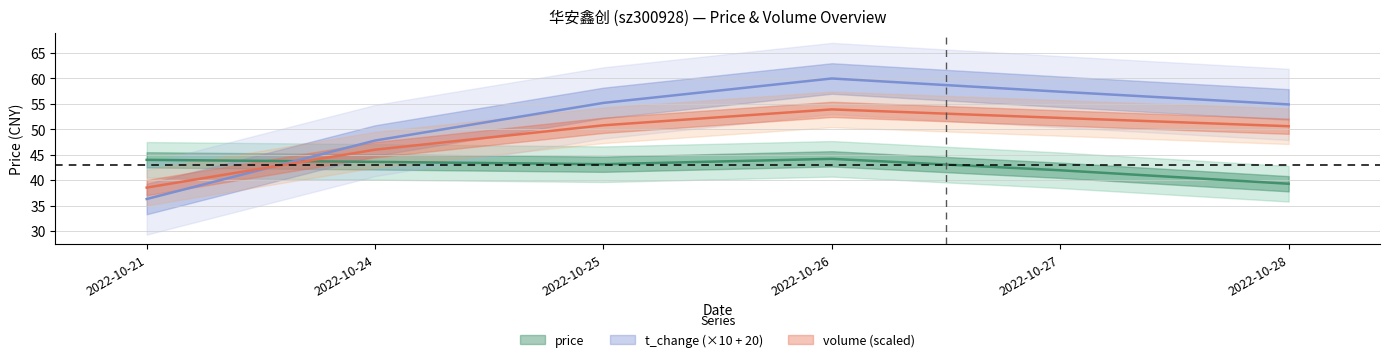

What is the difference between the price values at 2022-10-21 and 2022-10-24?

0.4